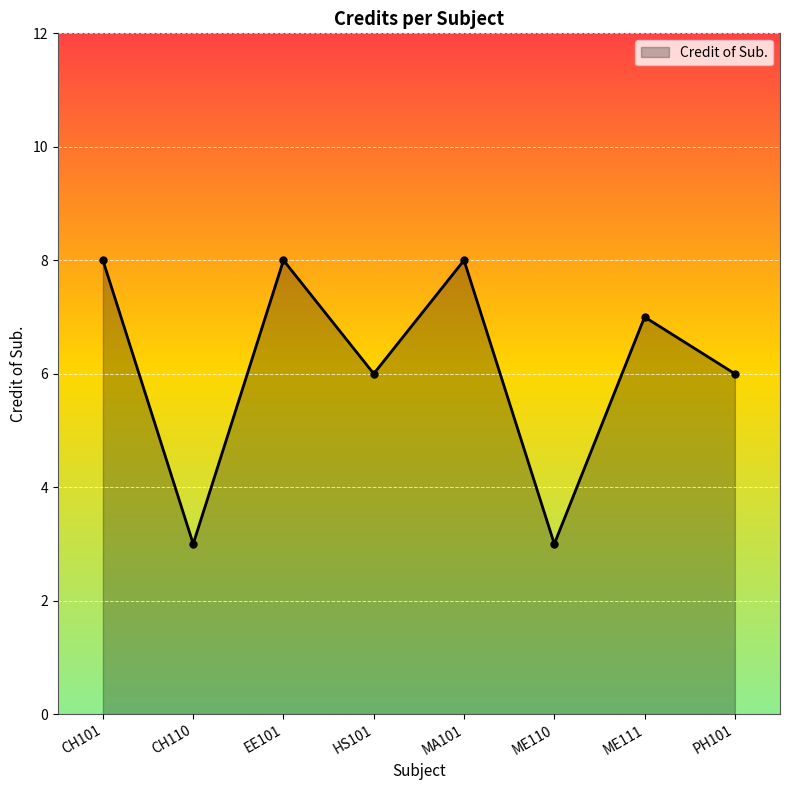

How many lines are shown in the chart?

1